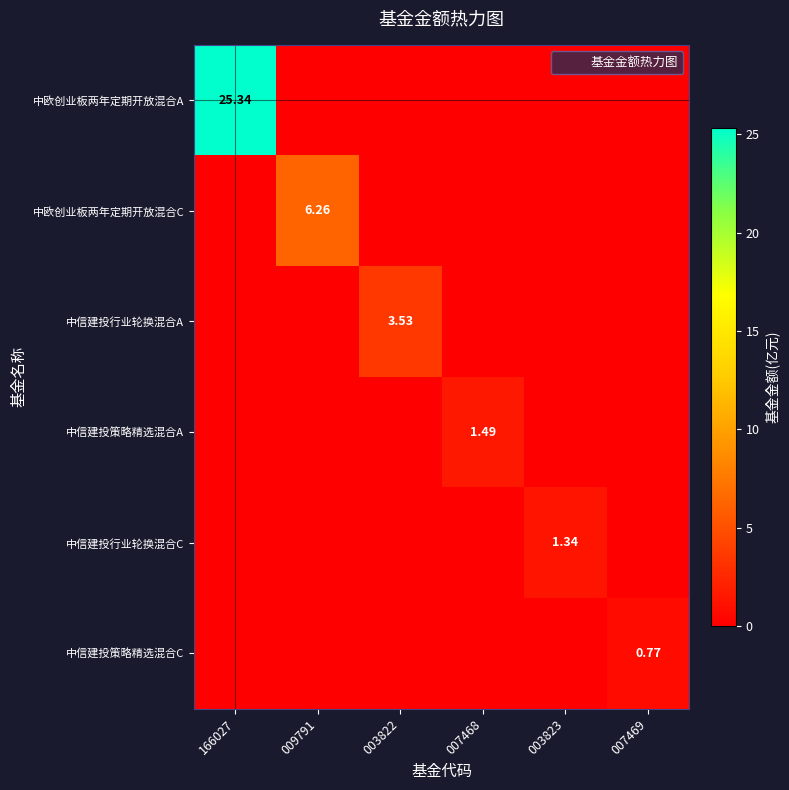

What is the difference between the highest and lowest values at 003823?

1.3